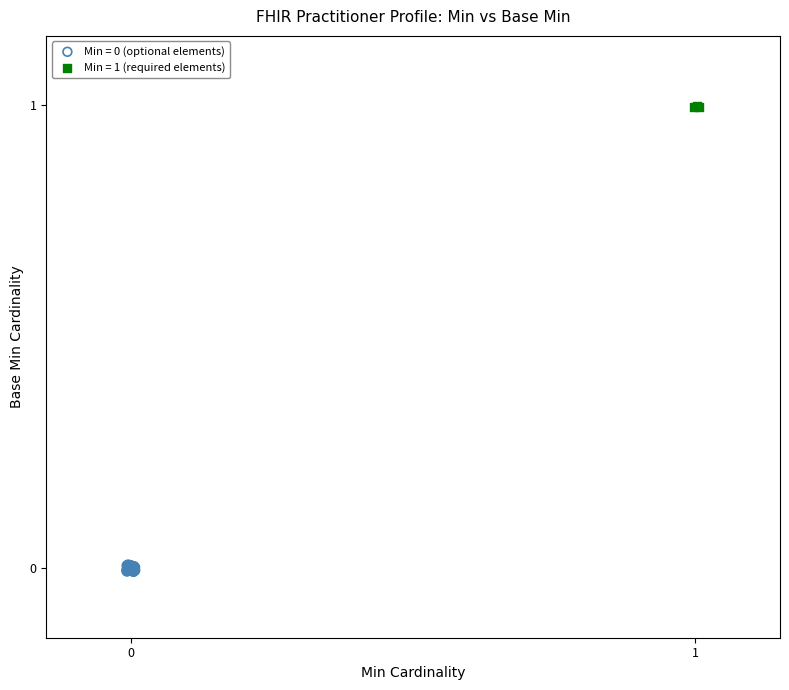

Which series reaches the maximum Y coordinate?

Min = 1 (required elements)